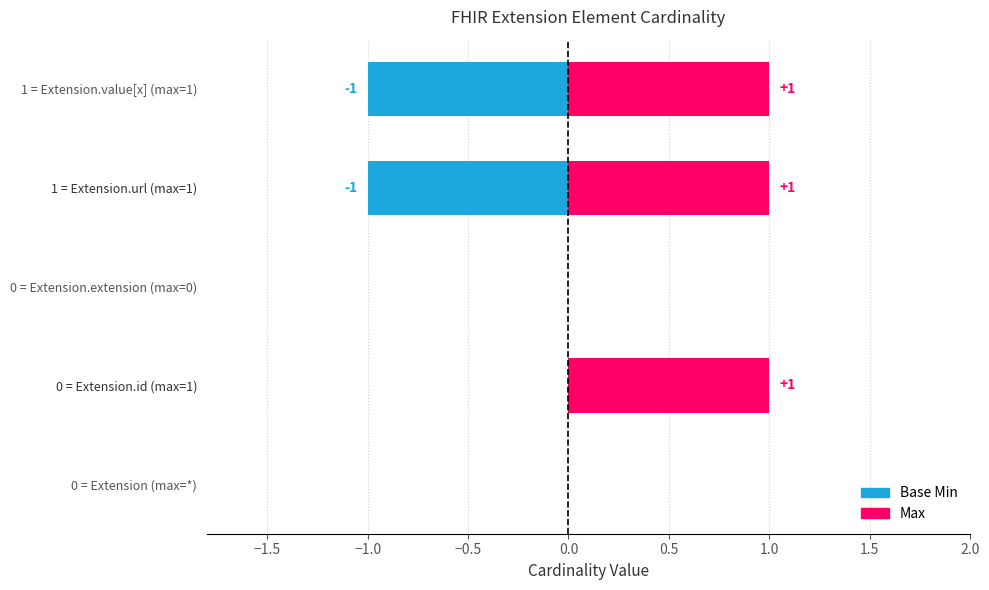

What are all the series names shown in the legend?

Base Min, Max